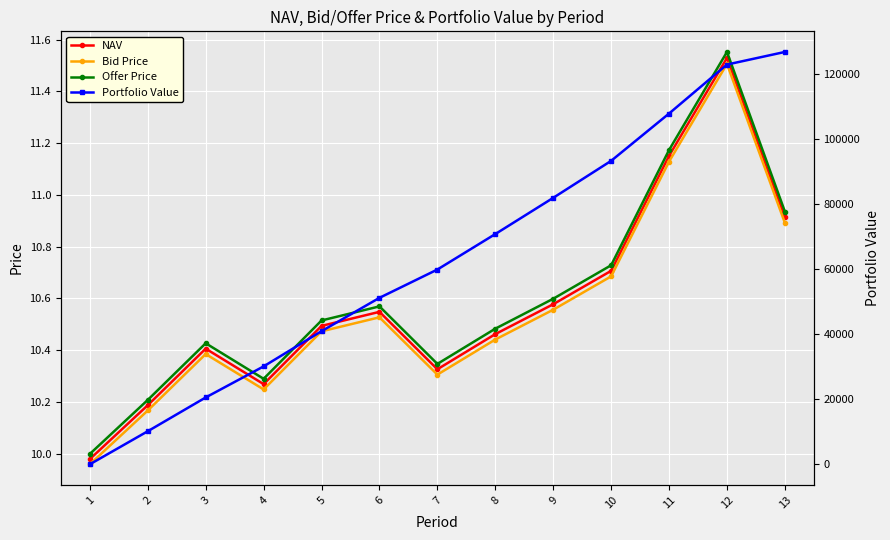

Reading left to right, what are all the values shown in this chart?

NAV: 1=10.0	2=10.2	3=10.4	4=10.3	5=10.5	6=10.5	7=10.3	8=10.5	9=10.6	10=10.7	11=11.2	12=11.5	13=10.9
Bid Price: 1=10.0	2=10.2	3=10.4	4=10.2	5=10.5	6=10.5	7=10.3	8=10.4	9=10.6	10=10.7	11=11.1	12=11.5	13=10.9
Offer Price: 1=10.0	2=10.2	3=10.4	4=10.3	5=10.5	6=10.6	7=10.3	8=10.5	9=10.6	10=10.7	11=11.2	12=11.6	13=10.9
Portfolio Value: 1=0.0	2=10167.9	3=20559.7	4=30118.0	5=40956.0	6=51212.7	7=59917.8	8=70830.6	9=81978.8	10=93358.6	11=107913.6	12=122985.2	13=126864.4